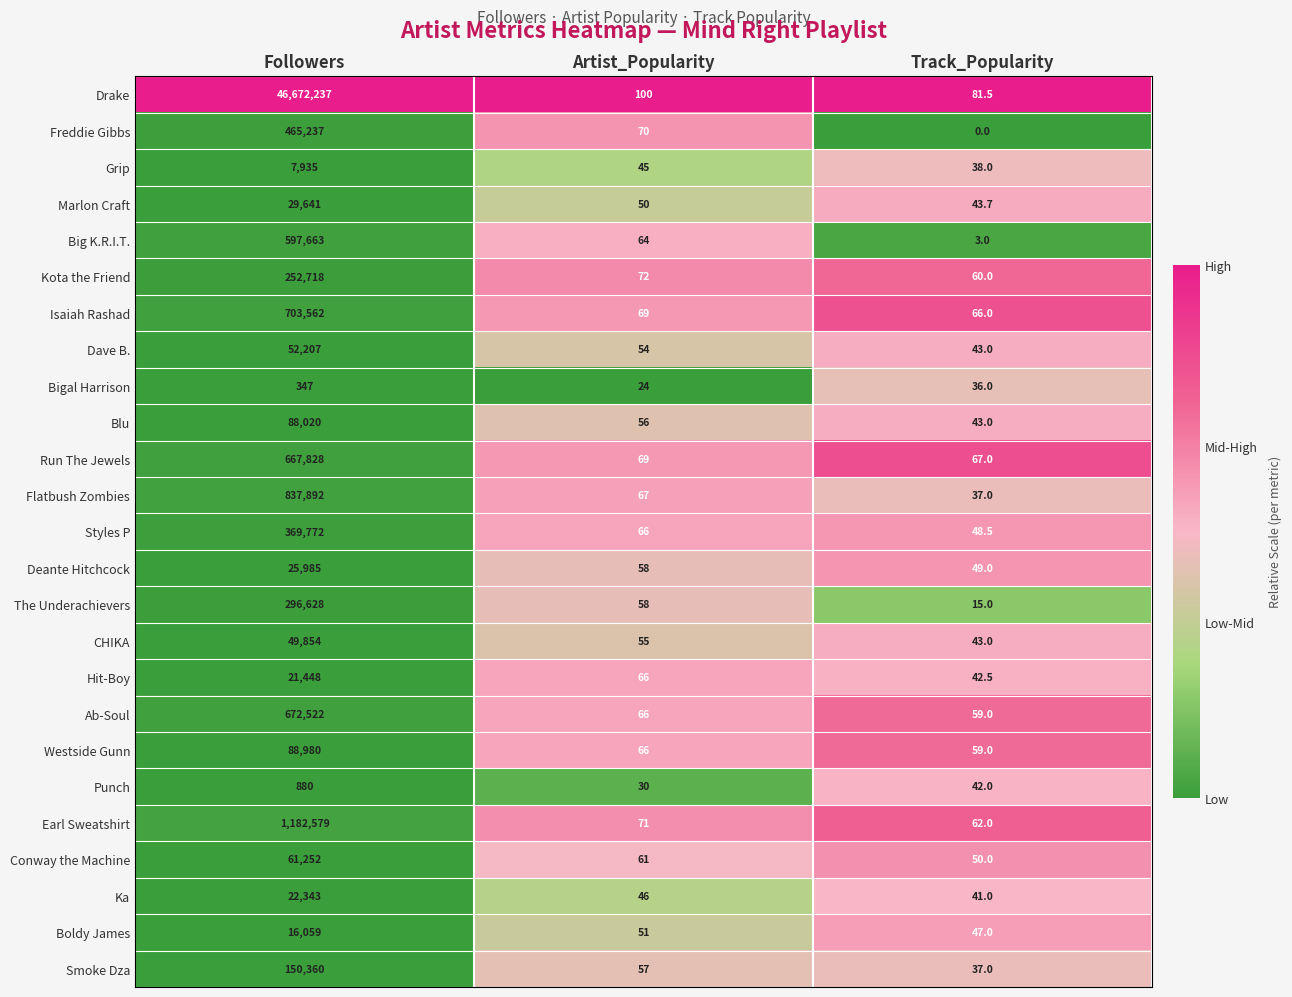

What is the difference between the maximum and second lowest values in the Dave B. series?

52153.0